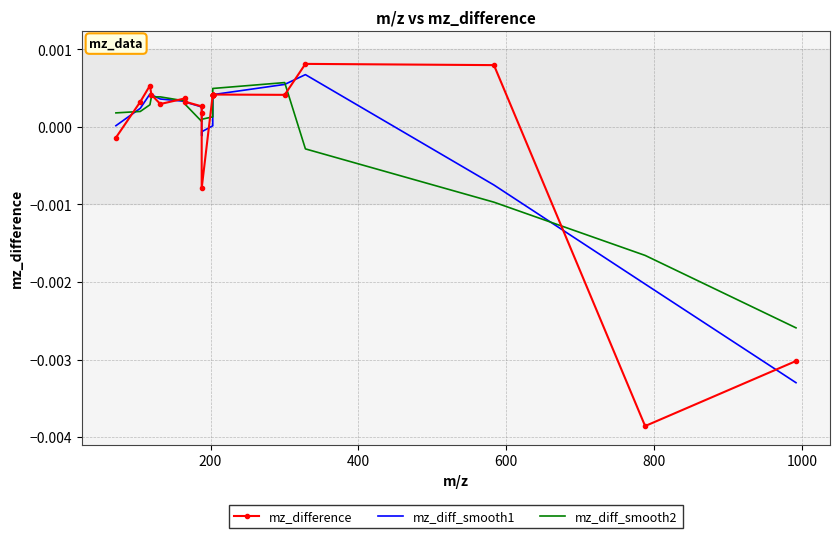

What are all the series names shown in the legend?

mz_difference, mz_diff_smooth1, mz_diff_smooth2